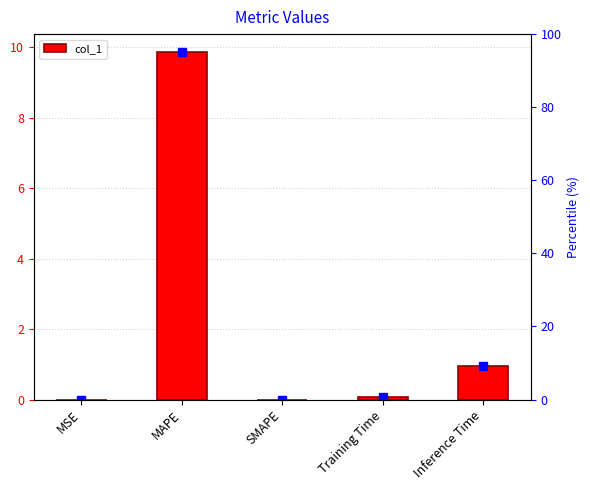

What is the change in value from SMAPE to Inference Time?

+0.9